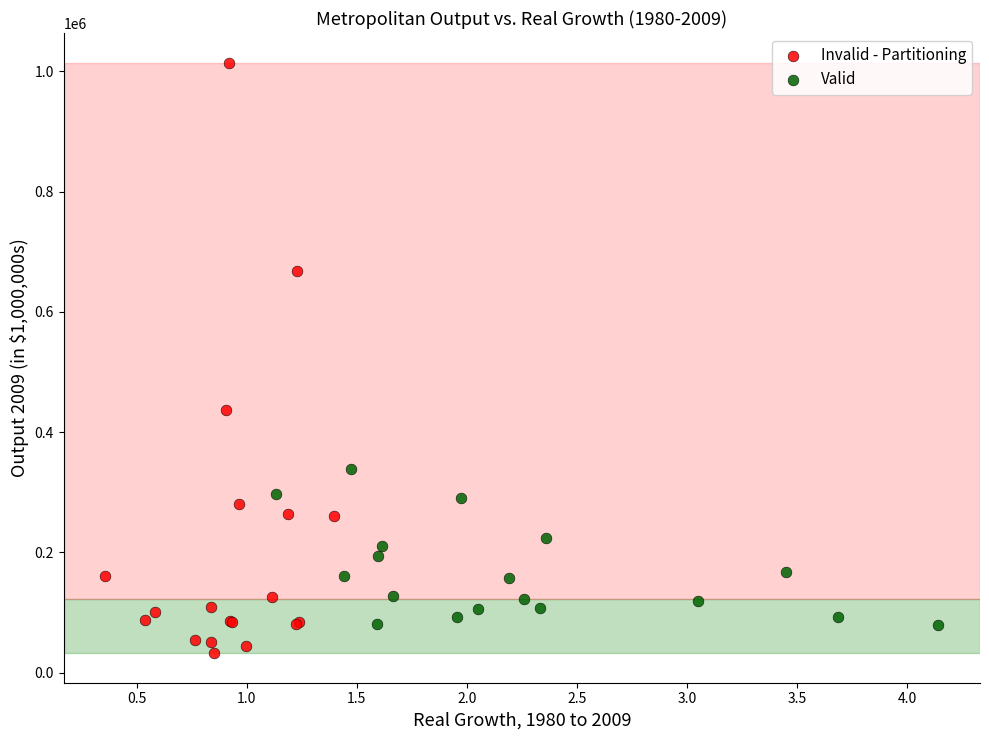

Which series contains the highest Y value?

Invalid - Partitioning